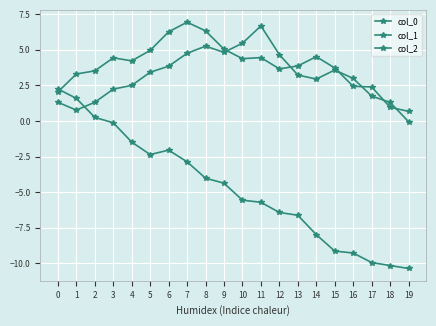

How many data points does each series have?

20